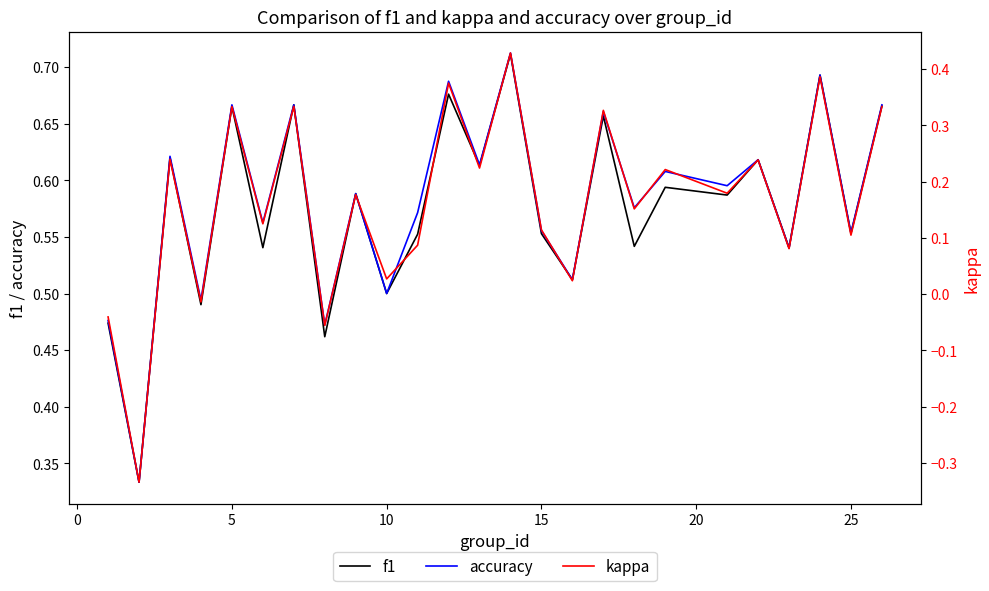

What is the approximate value of accuracy at 18?

0.6